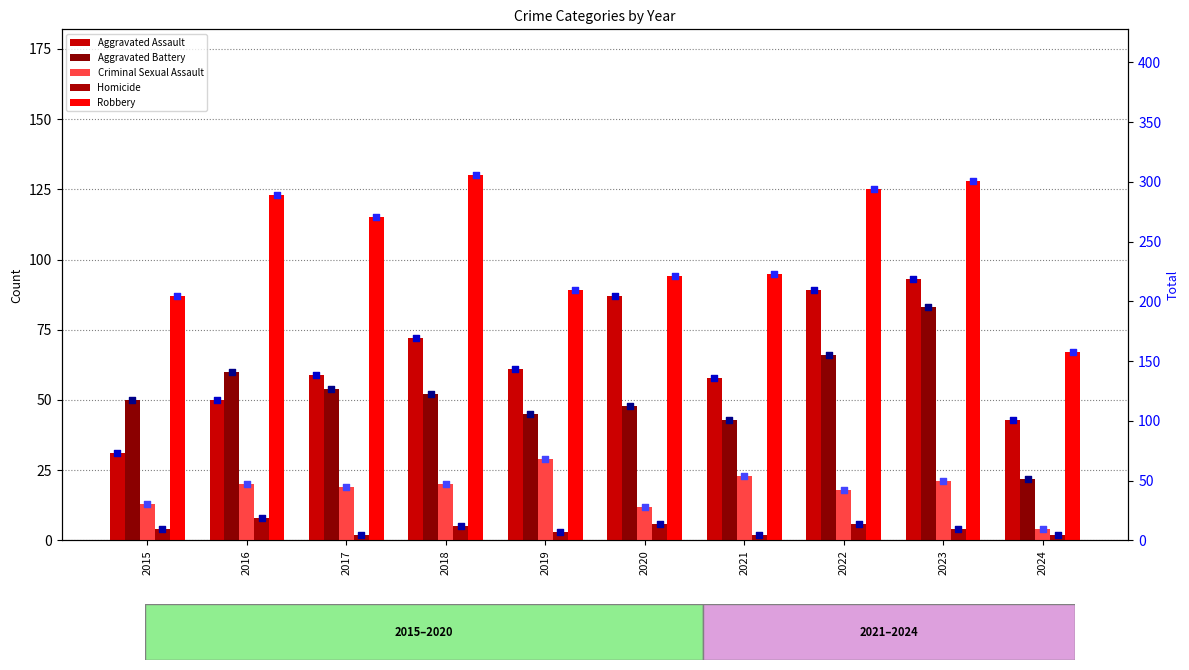

Is the value of Criminal Sexual Assault at 2015 greater than the value of Aggravated Battery at 2015?

No